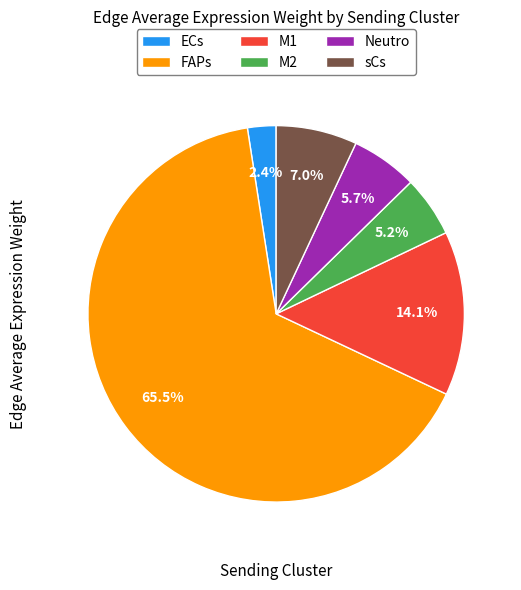

Combined, do M1 and M2 account for over 50%?

No